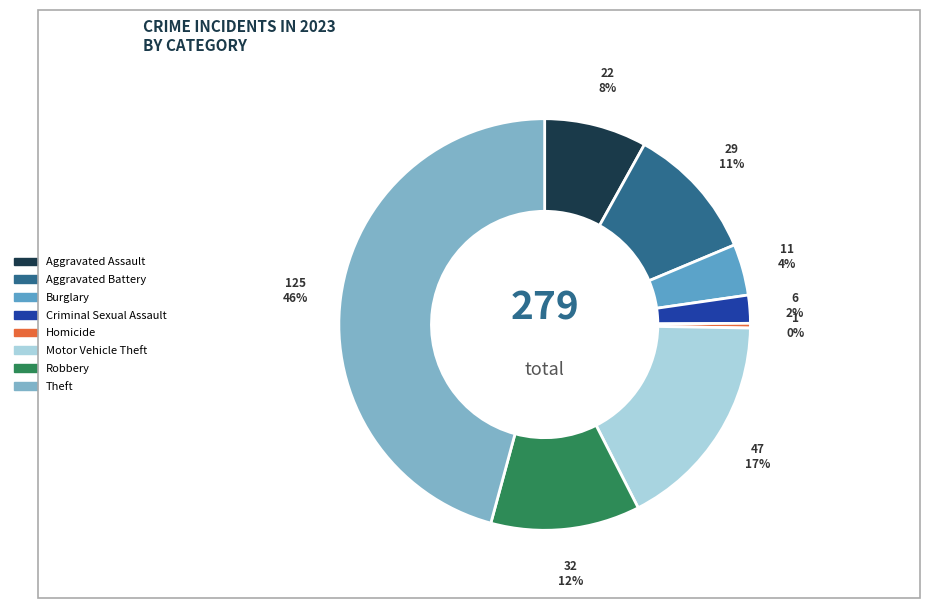

Which slice is the largest?

Theft